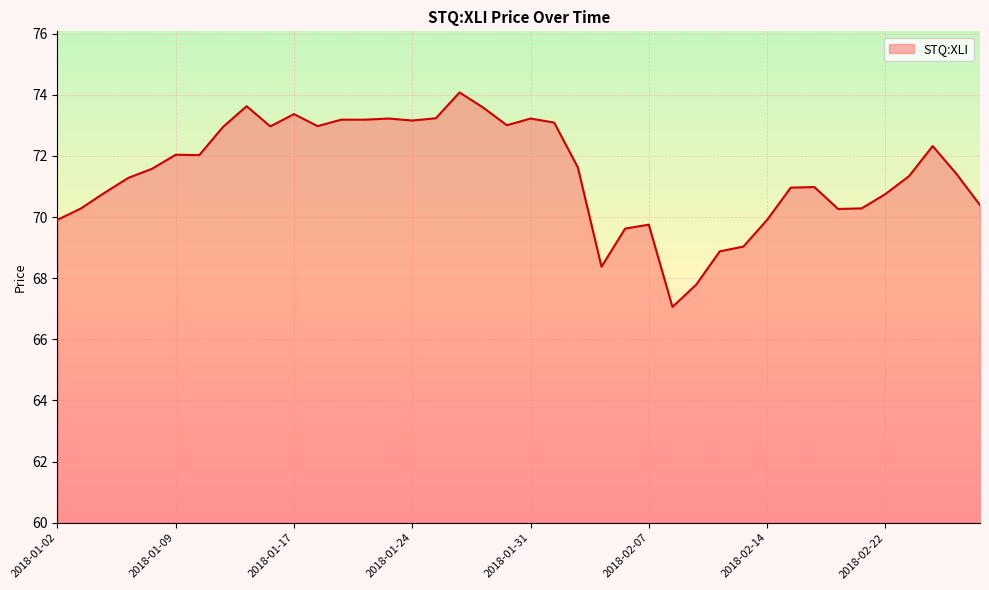

What is the greatest value displayed?

74.1